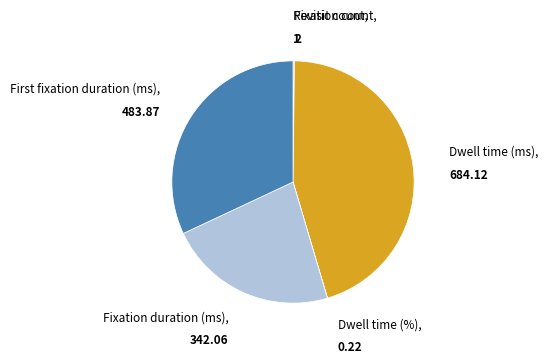

Does any single category account for the majority?

No